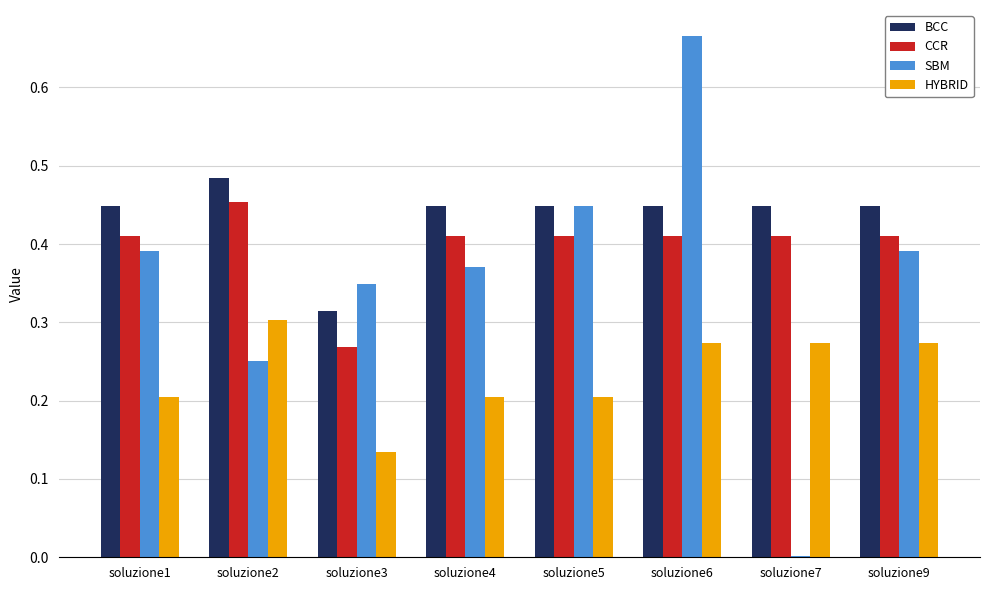

At which label does HYBRID reach its peak?

soluzione2